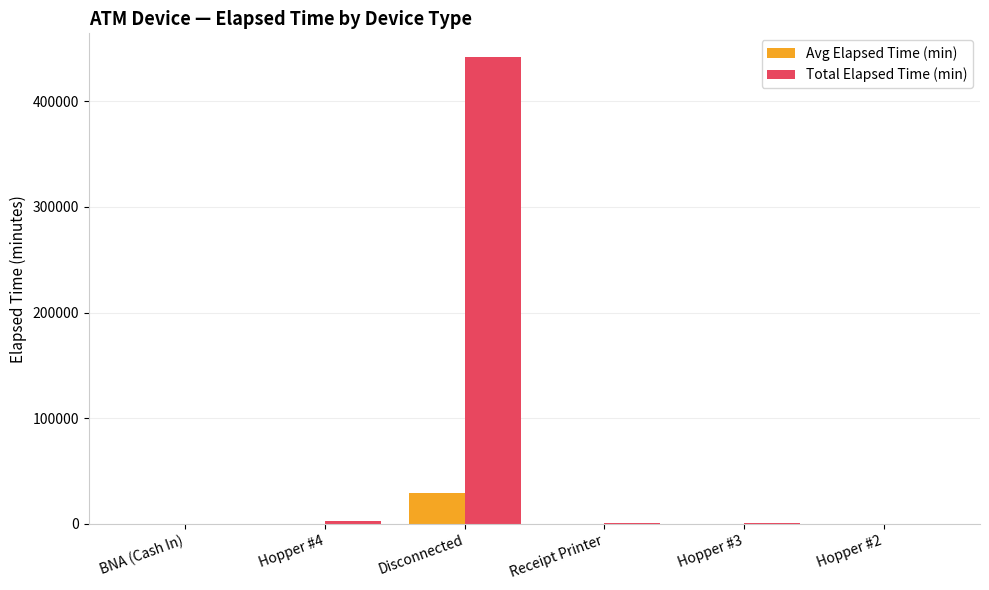

What is the maximum value shown in the chart?

441934.0